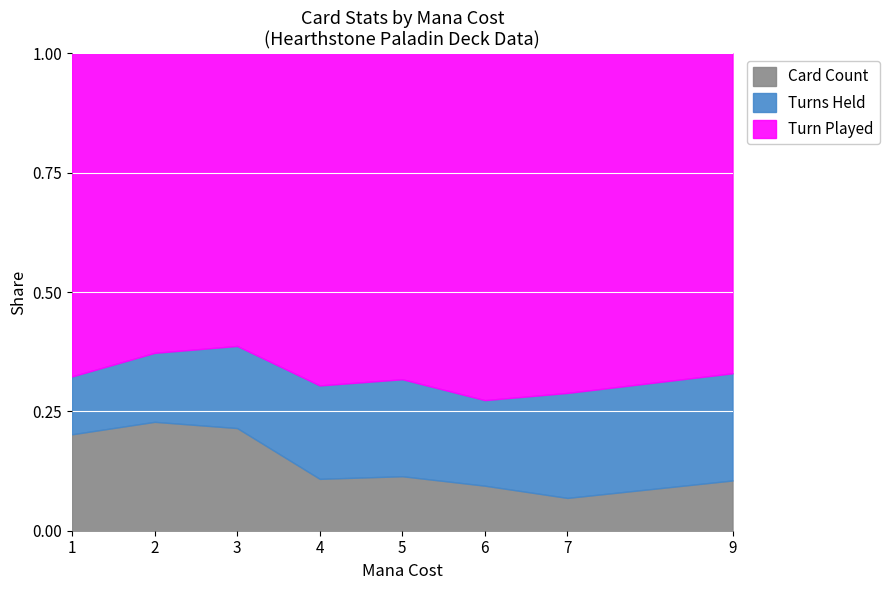

What is the difference between the second highest and minimum values in the Card Count series?

1.0